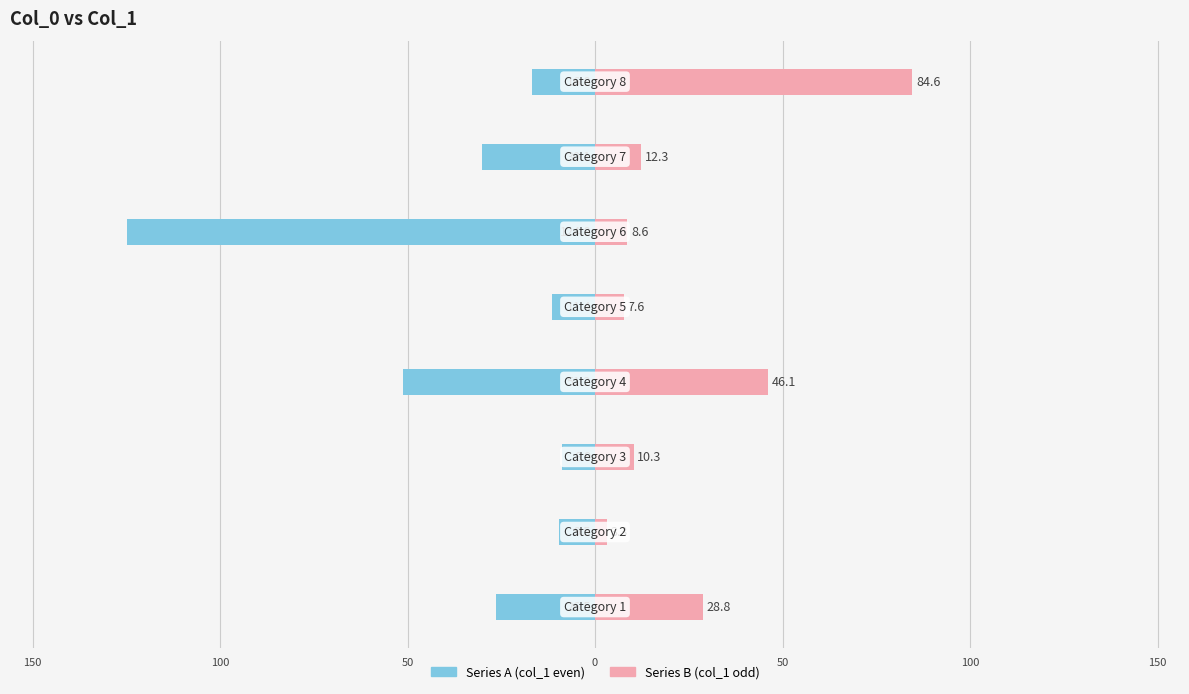

What is the minimum value shown in the chart?

-124.8